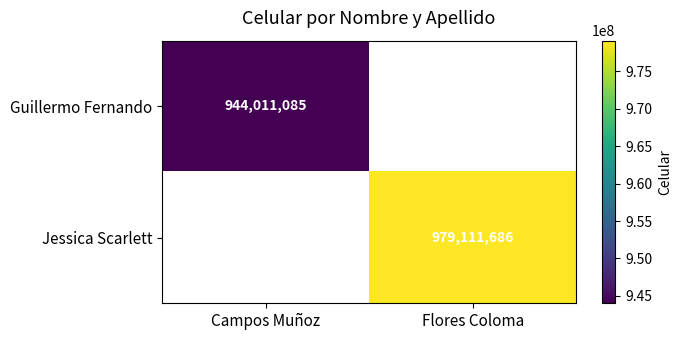

Count the number of data series in this chart.

2